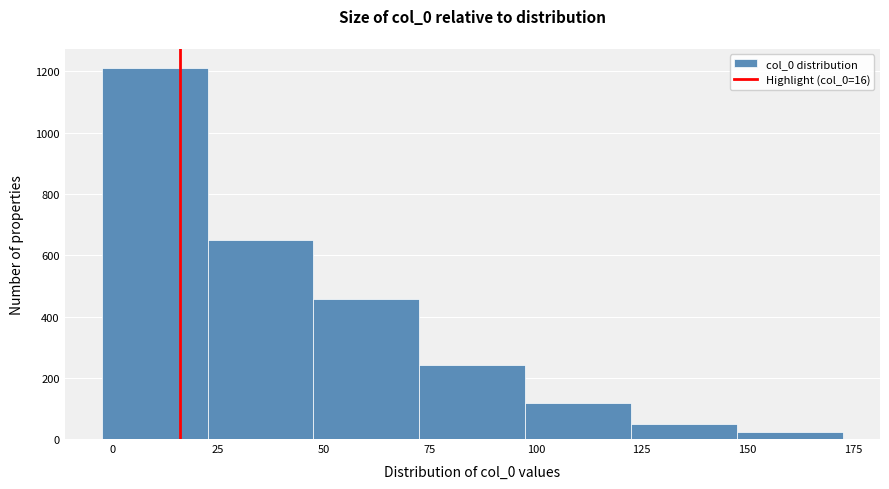

Reading left to right, list every bar in this chart as the range it spans on the x-axis followed by its height. Neither the bar edges nor the heights are printed on the chart, so give them approximately, as read against the axes.

-2.5 to 22.5: 1220
22.5 to 47.5: 660
47.5 to 72.5: 460
72.5 to 97.5: 240
97.5 to 122.5: 120
122.5 to 147.5: 60
147.5 to 172.5: 20